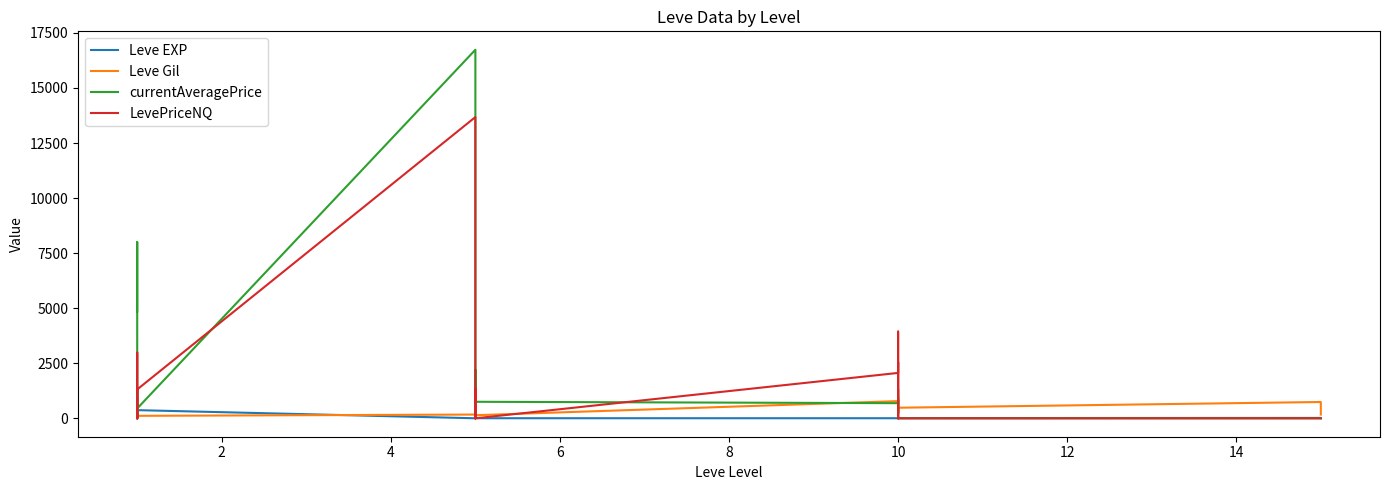

List the series in order of their peak value, lowest first.

Leve EXP, Leve Gil, LevePriceNQ, currentAveragePrice